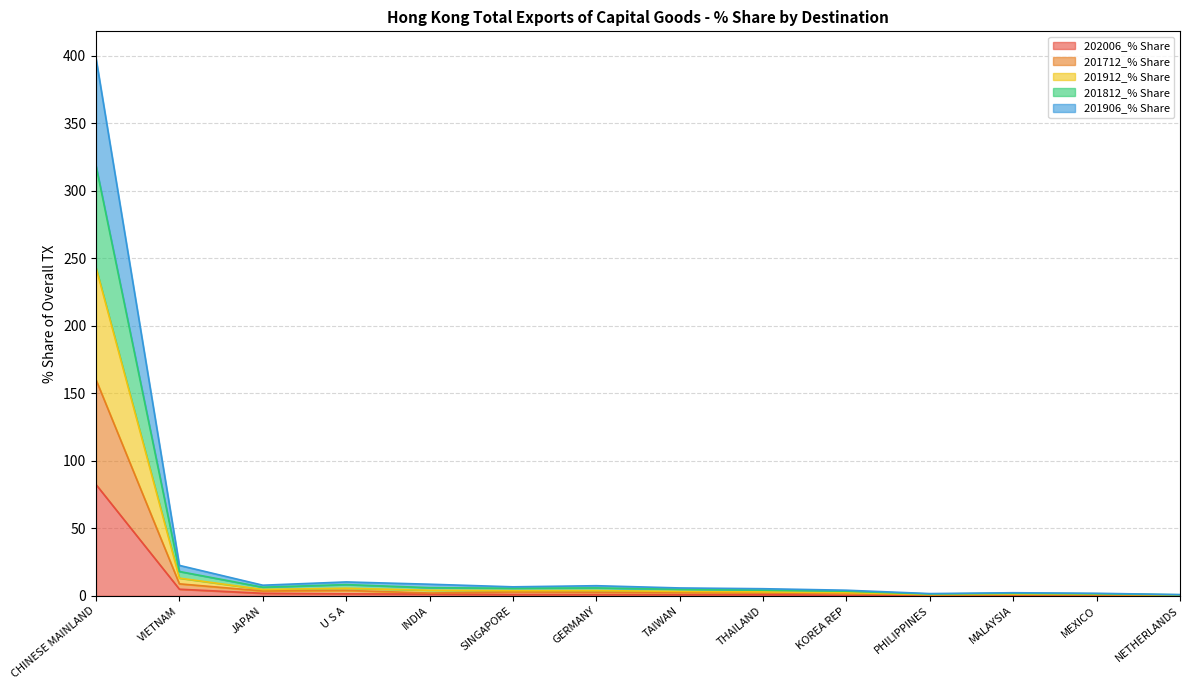

True or false: 201712_% Share and 201912_% Share intersect in this chart.

False